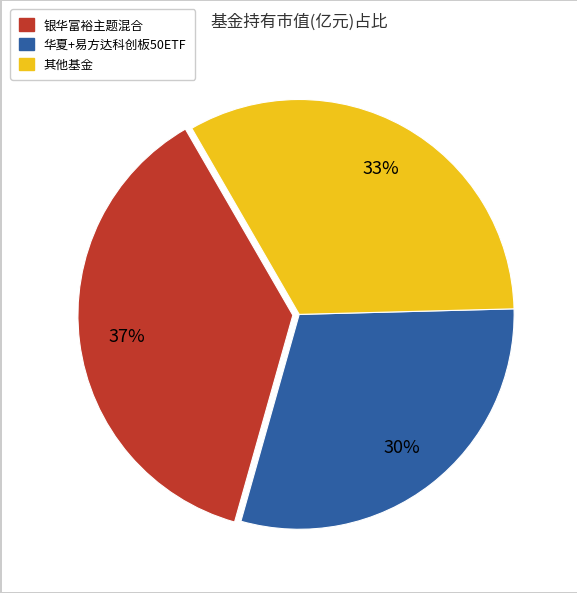

Is there a majority slice in this chart?

No